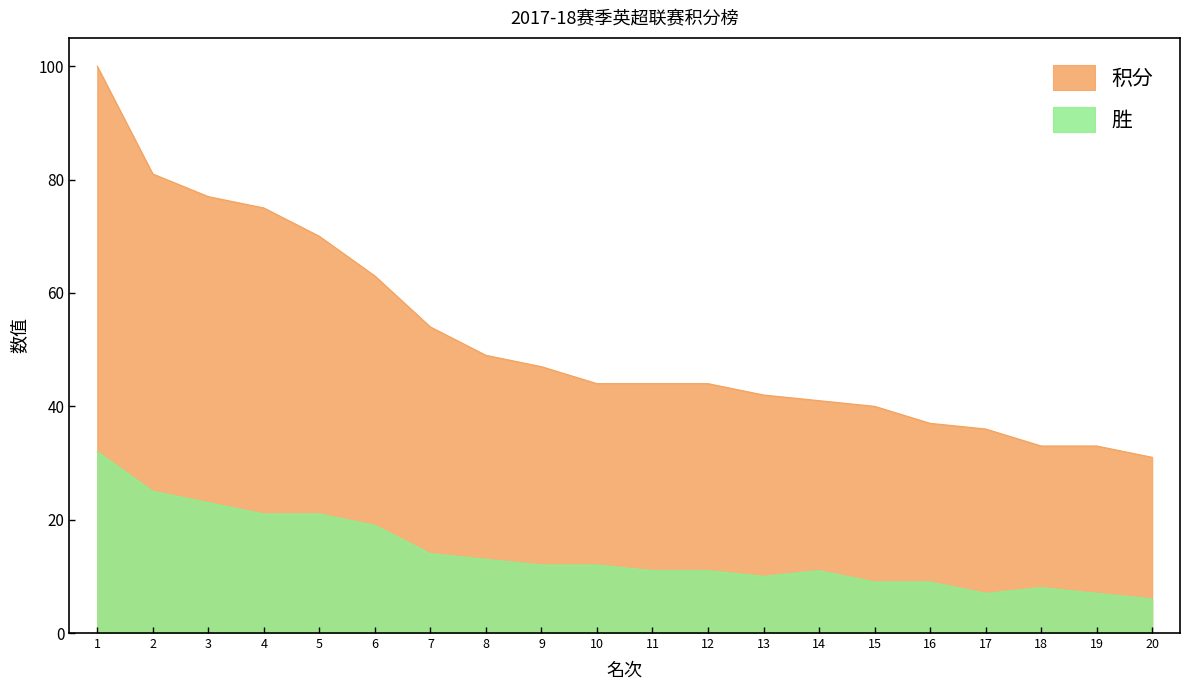

At which category is the sum across all series the highest?

1